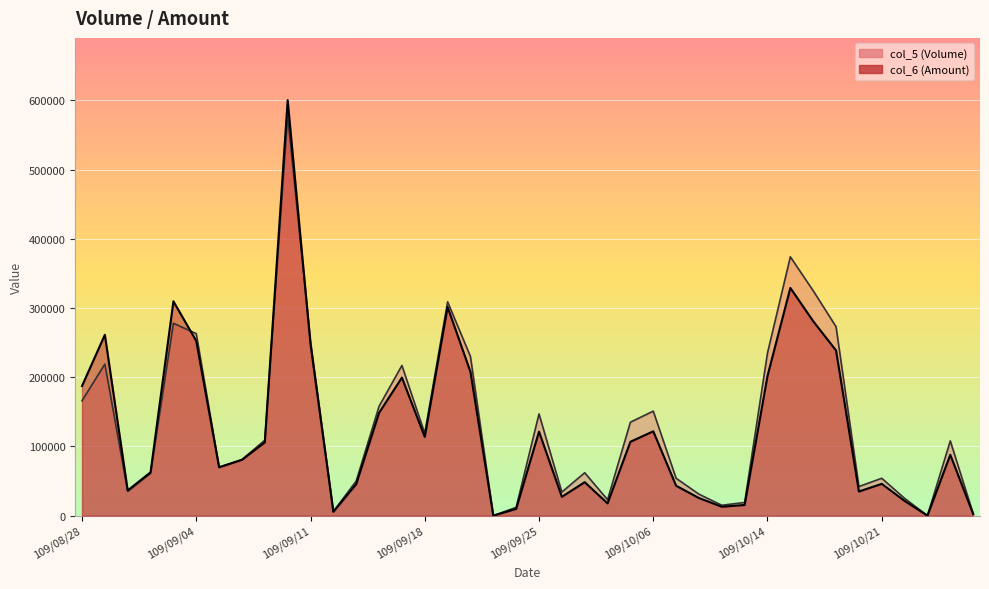

Reading left to right, what are all the values shown in this chart?

col_6: 109/08/28=187320	109/08/31=261310	109/09/01=36400	109/09/02=62680	109/09/03=309730	109/09/04=252420	109/09/07=69850	109/09/08=80610	109/09/09=105890	109/09/10=600350	109/09/11=247740	109/09/14=5550	109/09/15=45540	109/09/16=148510	109/09/17=199470	109/09/18=113750	109/09/21=301510	109/09/22=207700	109/09/23=0	109/09/24=9710	109/09/25=121400	109/09/28=27200	109/09/29=48350	109/09/30=17690	109/10/05=106710	109/10/06=121860	109/10/07=43200	109/10/08=25420	109/10/12=12850	109/10/13=15370	109/10/14=201920	109/10/15=329070	109/10/16=280950	109/10/19=238660	109/10/20=34860	109/10/21=45900	109/10/22=21260	109/10/23=0	109/10/26=87880	109/10/27=2400
col_5: 109/08/28=166000	109/08/31=219000	109/09/01=35000	109/09/02=61000	109/09/03=278000	109/09/04=263000	109/09/07=70000	109/09/08=81000	109/09/09=109000	109/09/10=578000	109/09/11=252000	109/09/14=6000	109/09/15=50000	109/09/16=158000	109/09/17=217000	109/09/18=119000	109/09/21=309000	109/09/22=230000	109/09/23=0	109/09/24=12000	109/09/25=147000	109/09/28=34000	109/09/29=62000	109/09/30=23000	109/10/05=135000	109/10/06=151000	109/10/07=54000	109/10/08=31000	109/10/12=15000	109/10/13=19000	109/10/14=235000	109/10/15=374000	109/10/16=325000	109/10/19=273000	109/10/20=42000	109/10/21=54000	109/10/22=25000	109/10/23=0	109/10/26=108000	109/10/27=3000